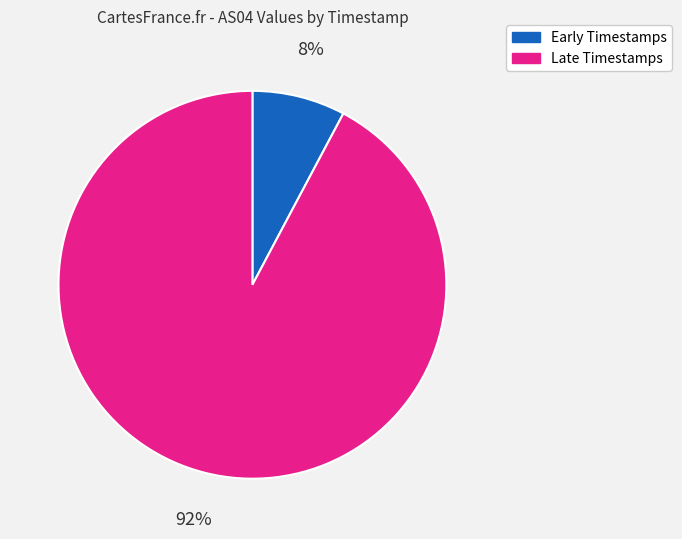

To the nearest percent, what is the difference between the Early Timestamps and Late Timestamps slice percentages?

84%